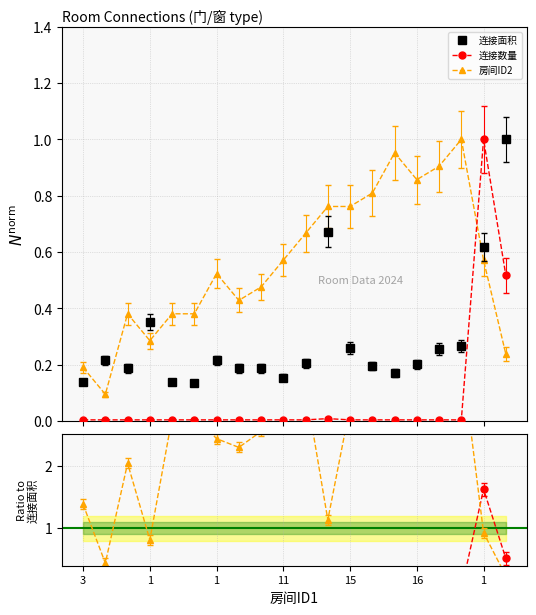

Which series has the largest total across all categories?

房间ID2